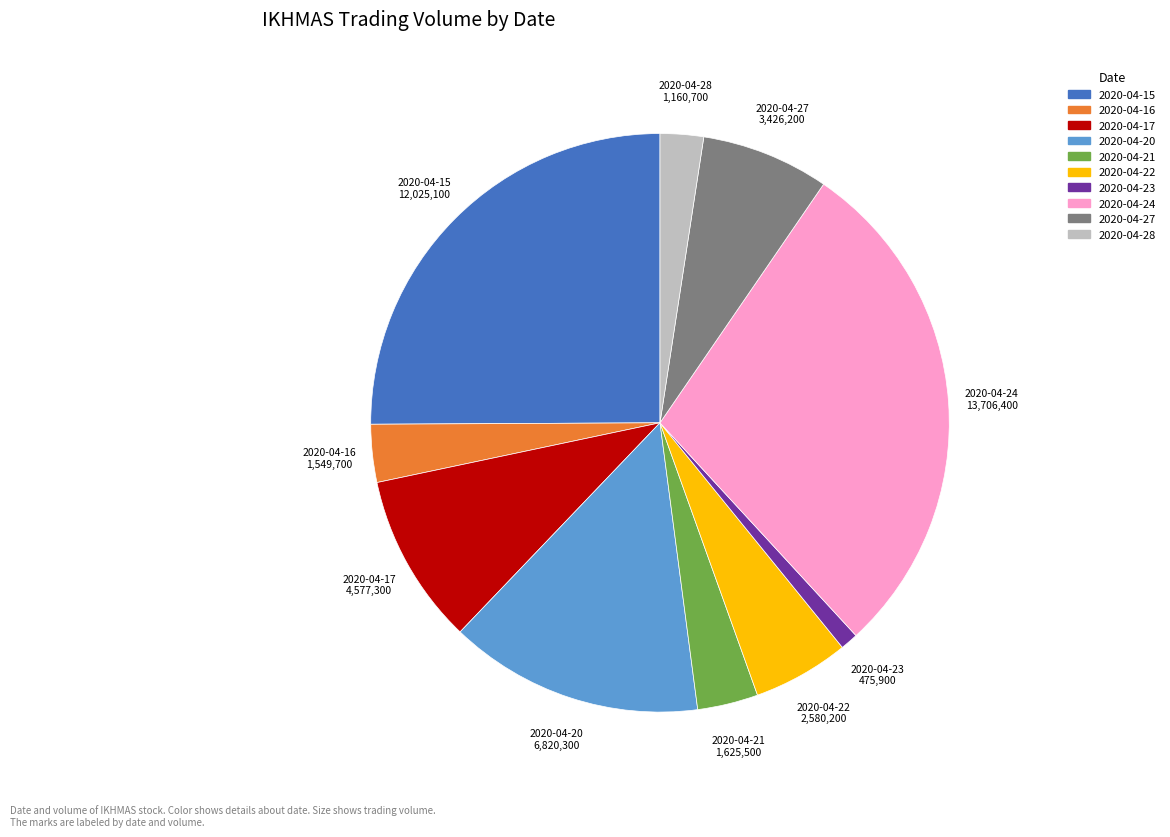

Does any single category account for the majority?

No